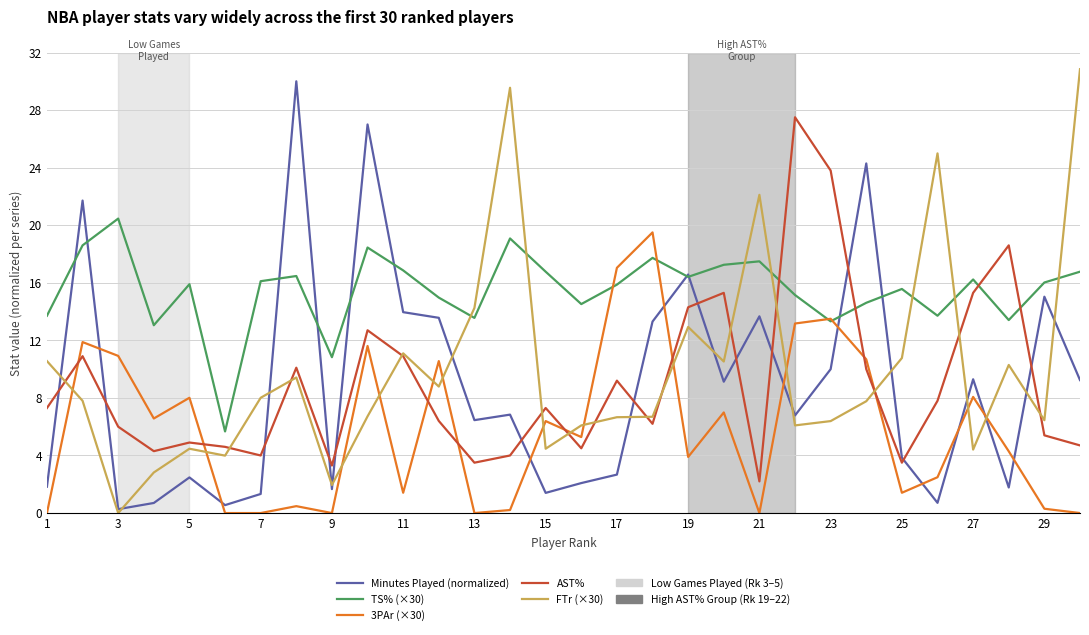

How many interior local valleys does the TS% (×30) series have?

9